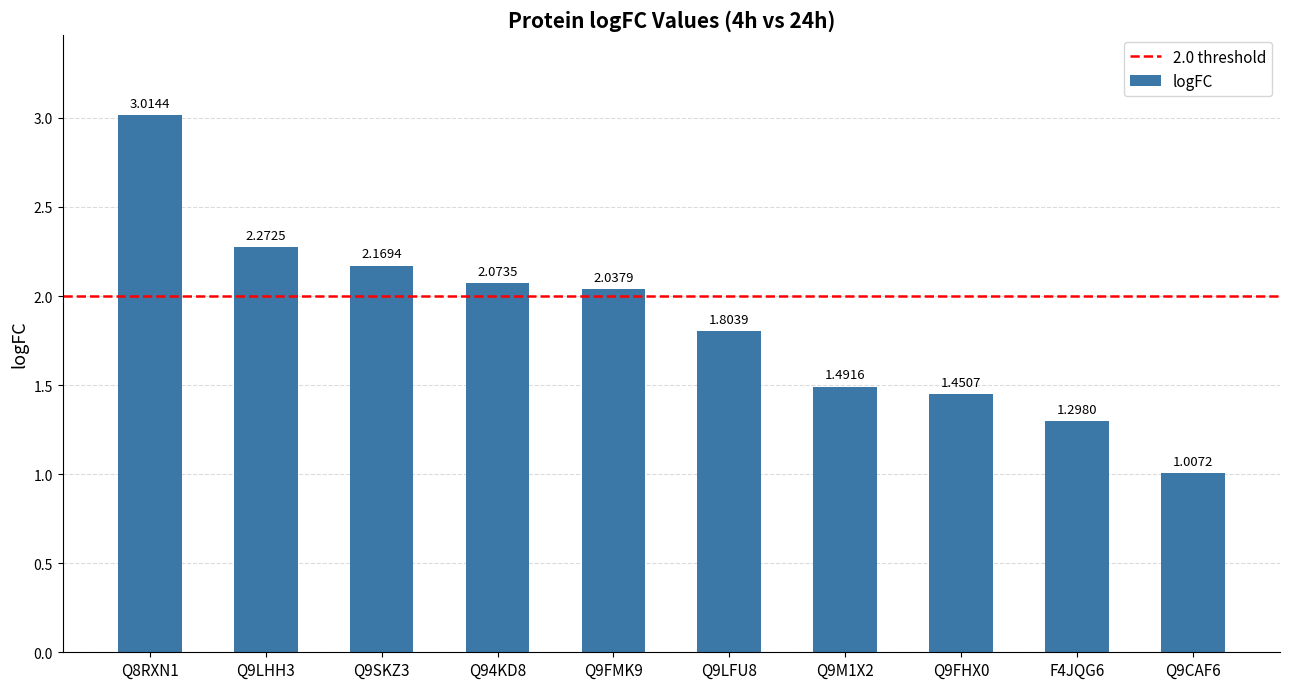

Which has a higher value, Q9CAF6 or Q8RXN1?

Q8RXN1